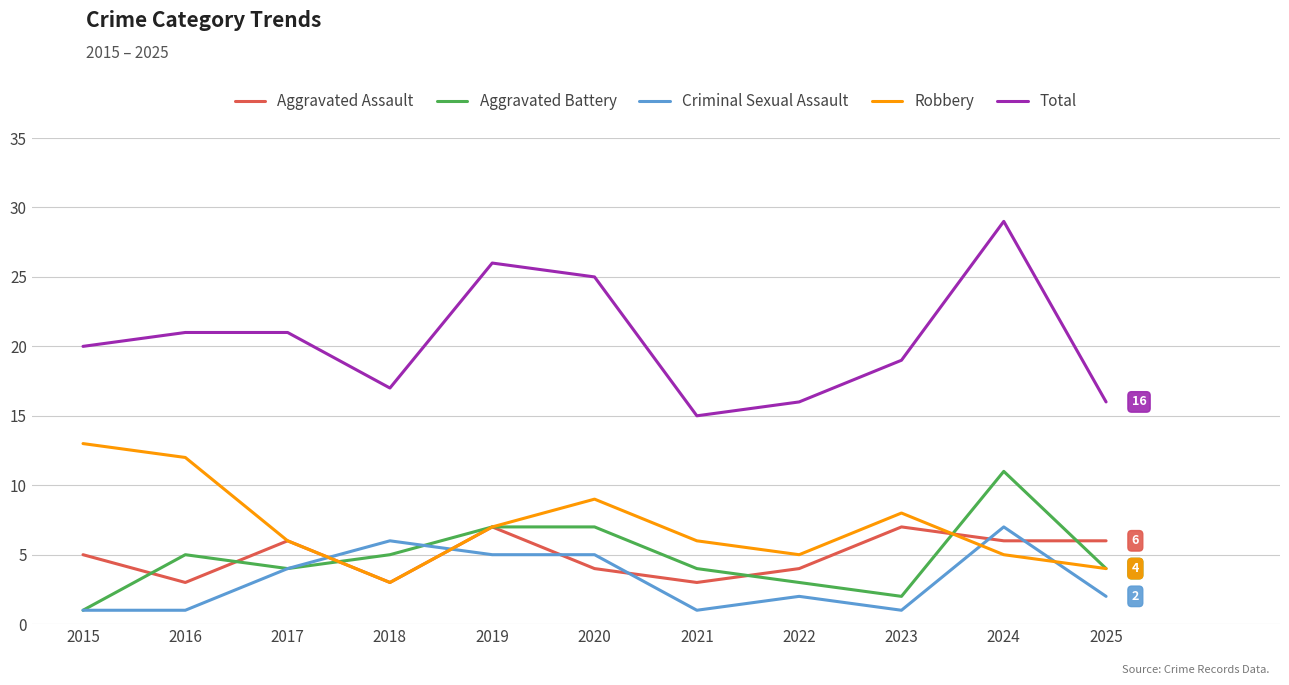

True or false: Criminal Sexual Assault and Total intersect in this chart.

False